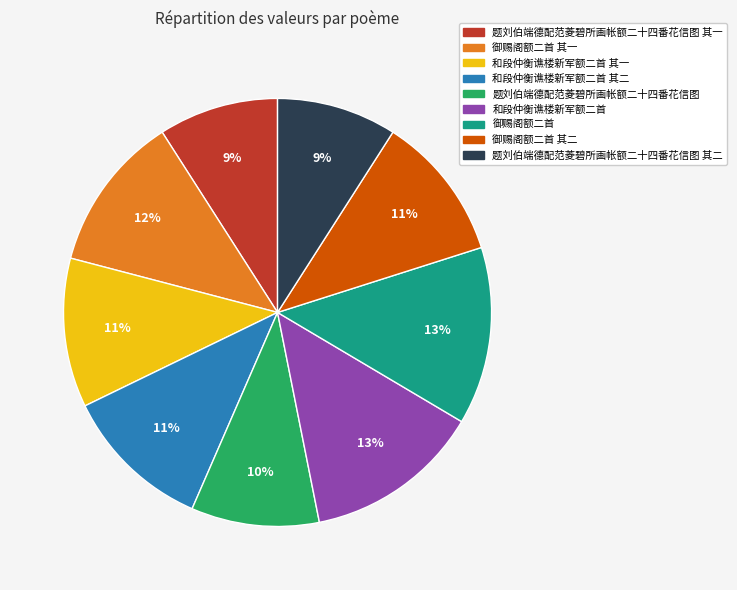

Is there any slice that represents more than half of the pie?

No